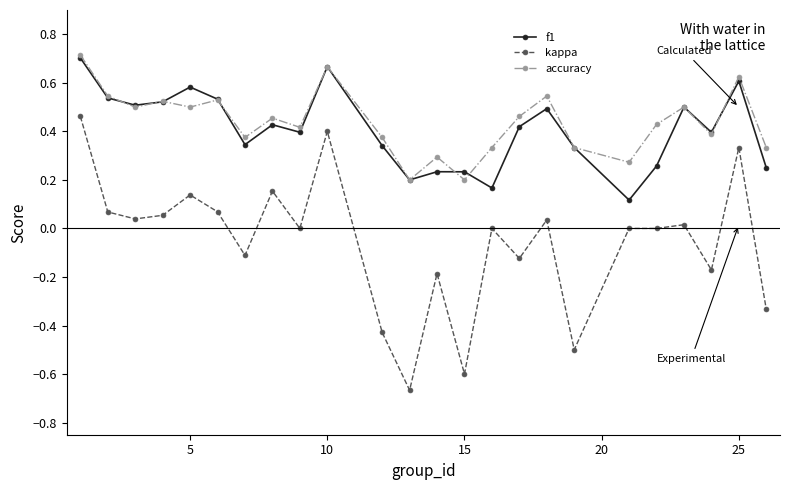

How many series are shown in this chart?

3